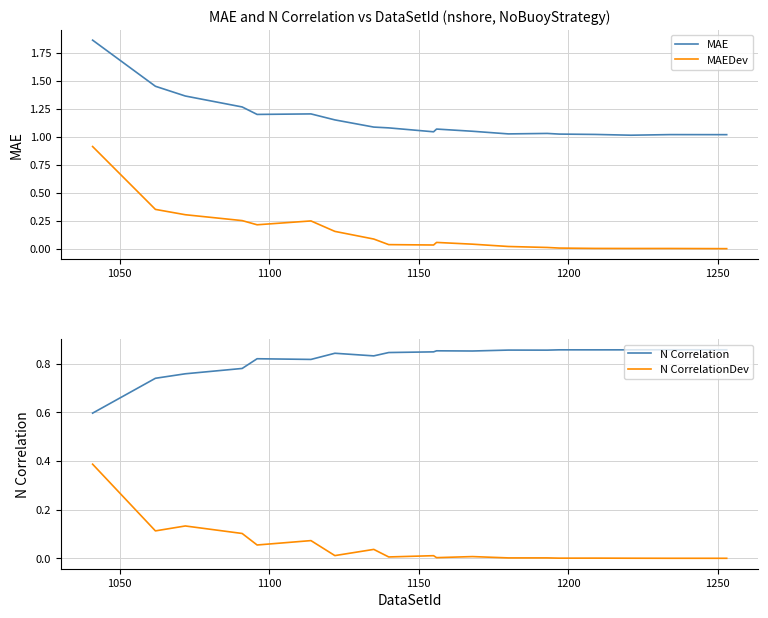

How many interior local valleys does the MAE series have?

4